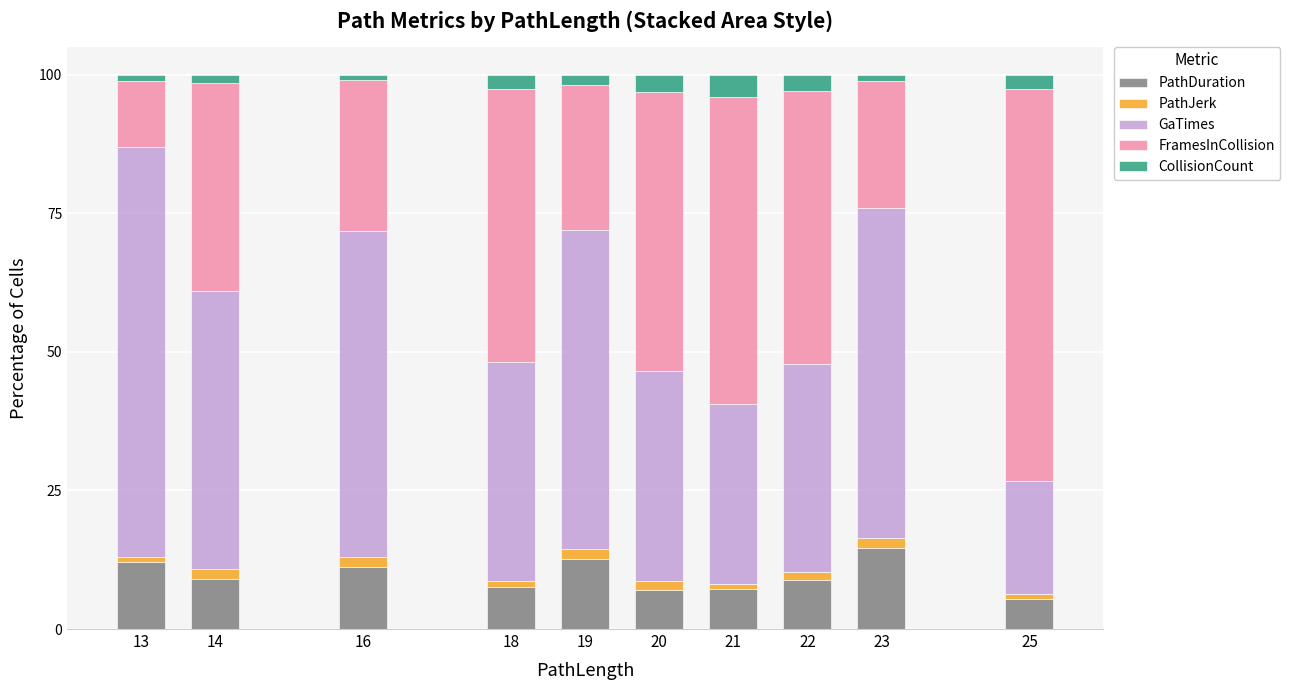

What is the difference between the second highest and minimum values in the PathDuration series?

7.2